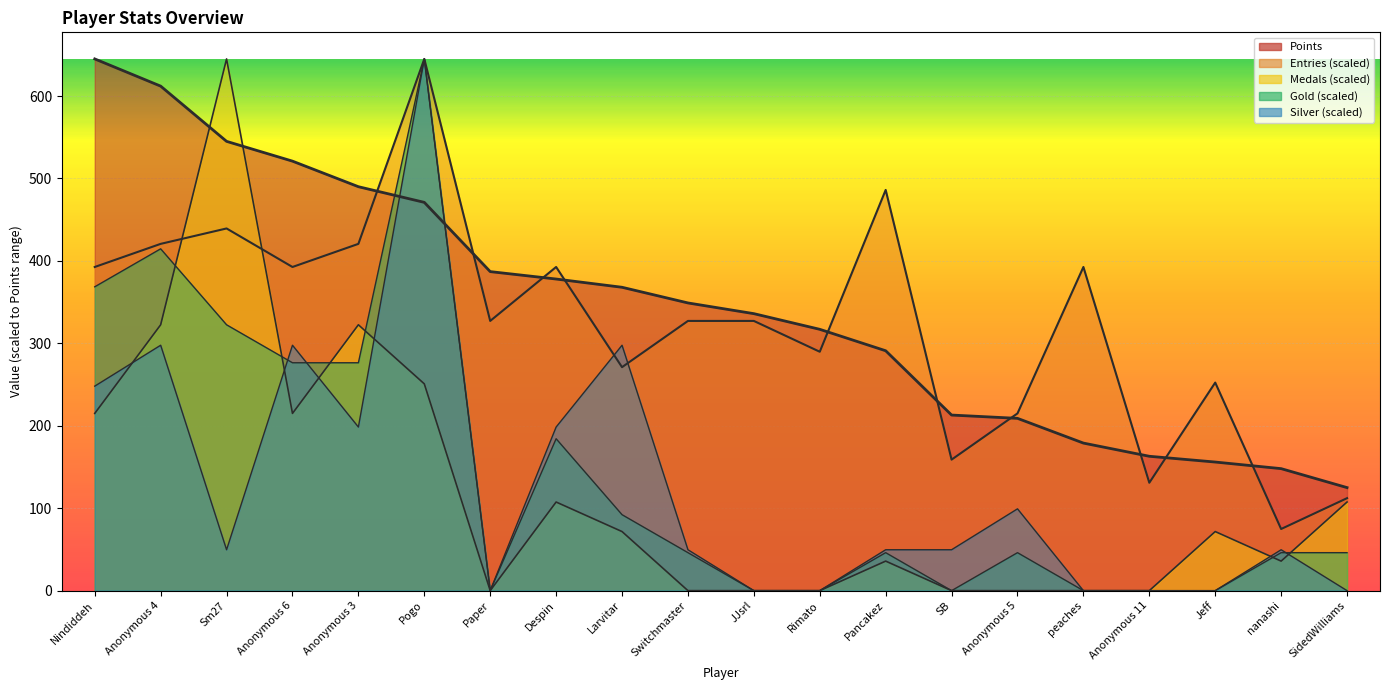

What is the sum of all Medals values?

2400.8